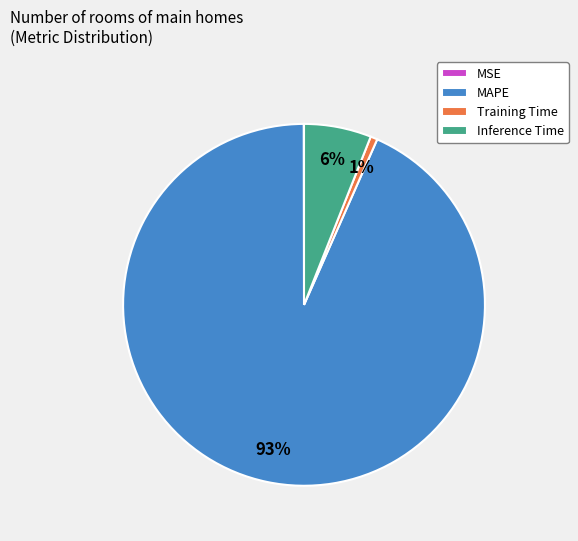

Approximately how many times larger is the value at MAPE compared to Inference Time?

15.5